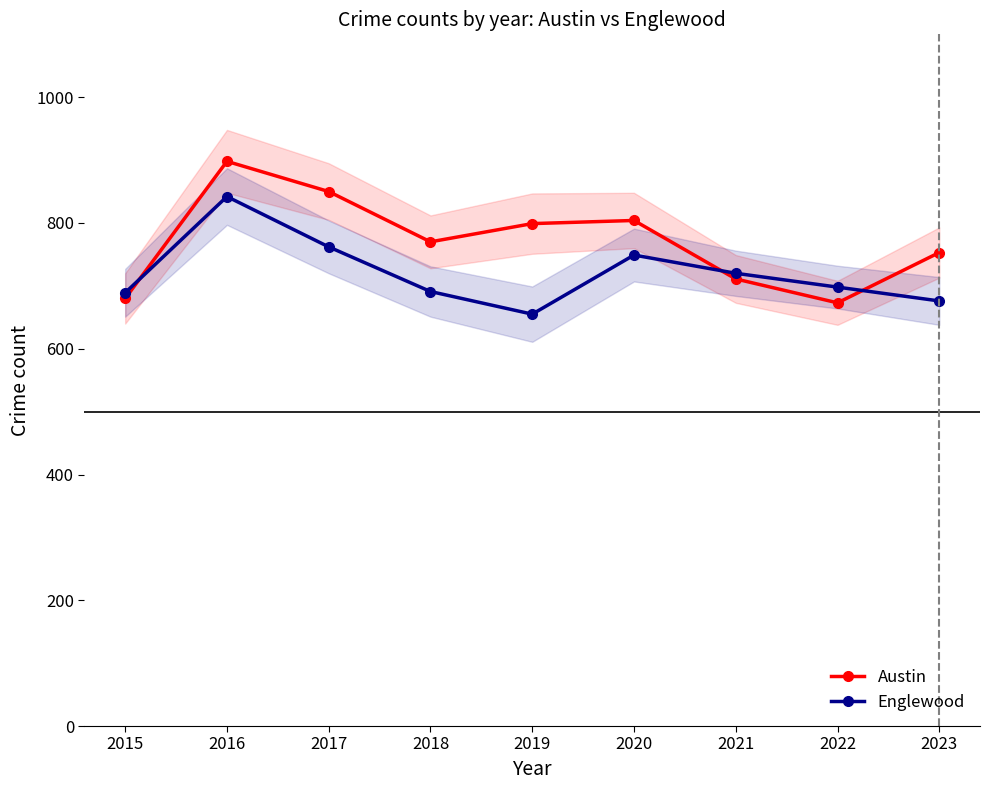

What is the minimum value shown in the chart?

655